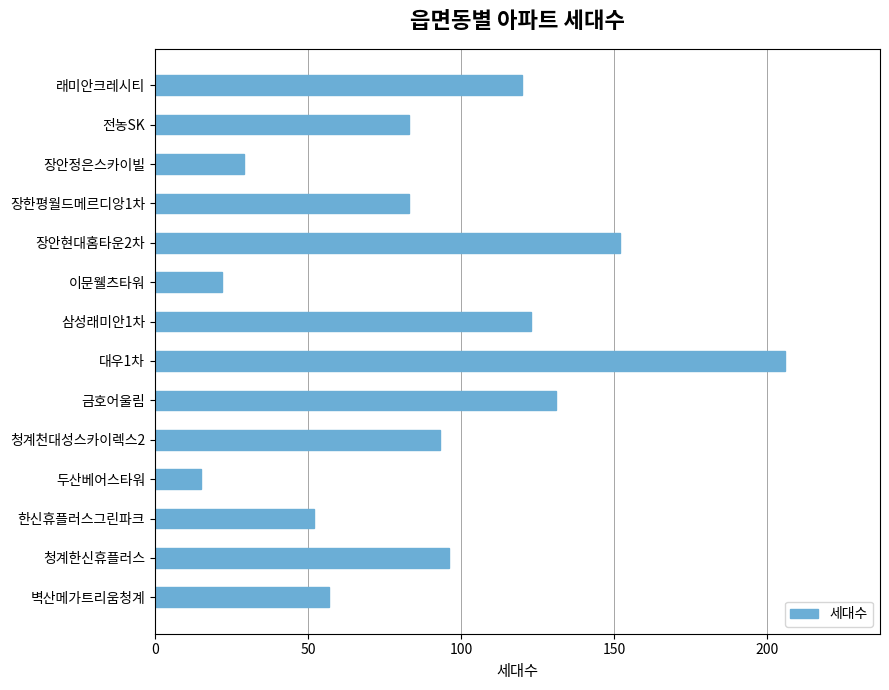

What is the average value?

90